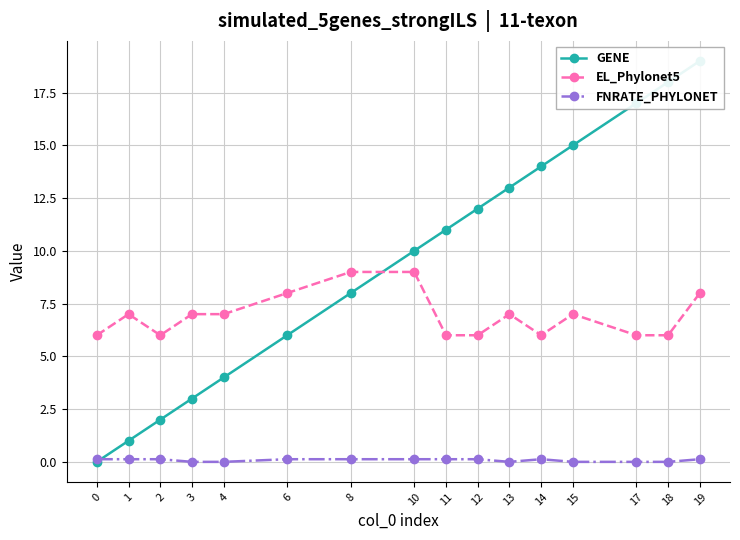

What is the difference between the FNRATE_PHYLONET values at 11 and 18?

0.1